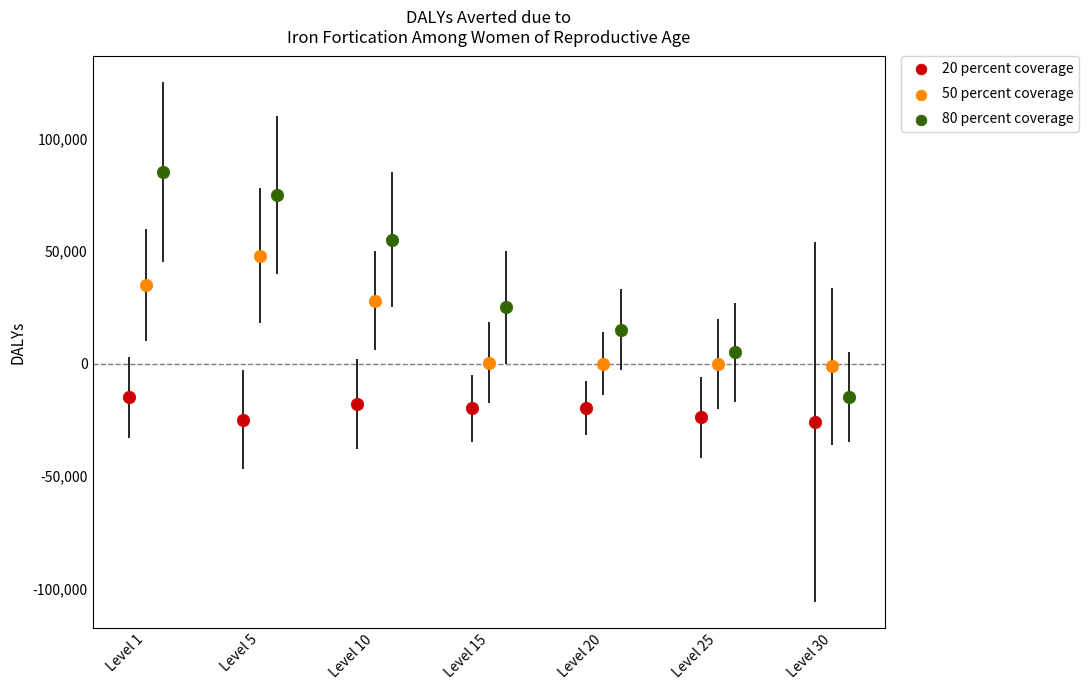

Which series reaches the maximum Y coordinate?

80 percent coverage